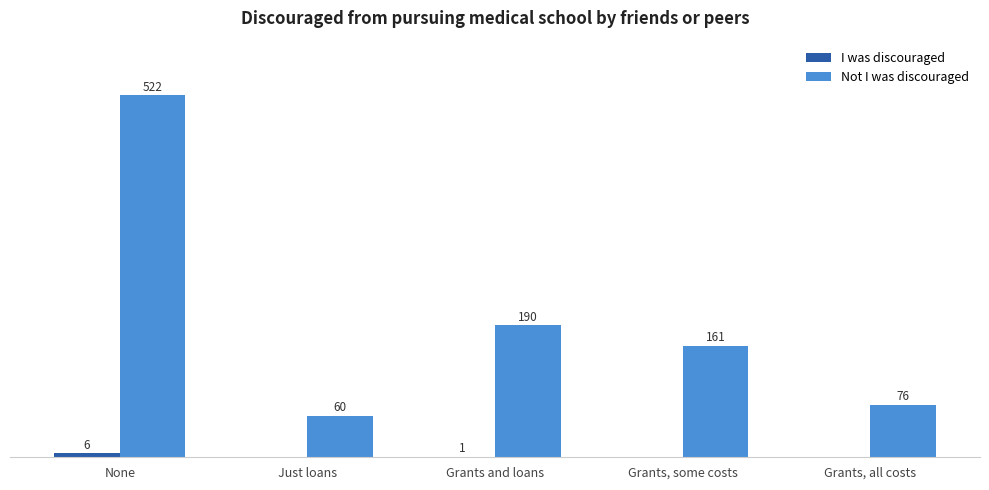

At which category does the chart reach its peak across all series?

None